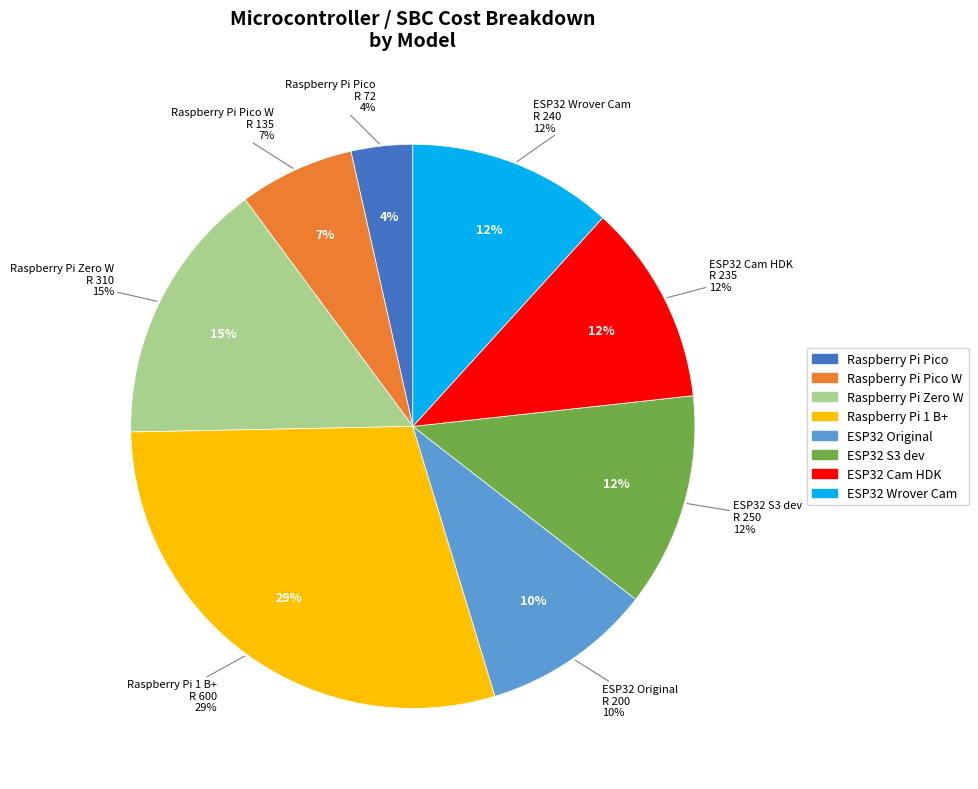

What is the ratio of the value at ESP32 S3 dev to the value at ESP32 Original?

1.2